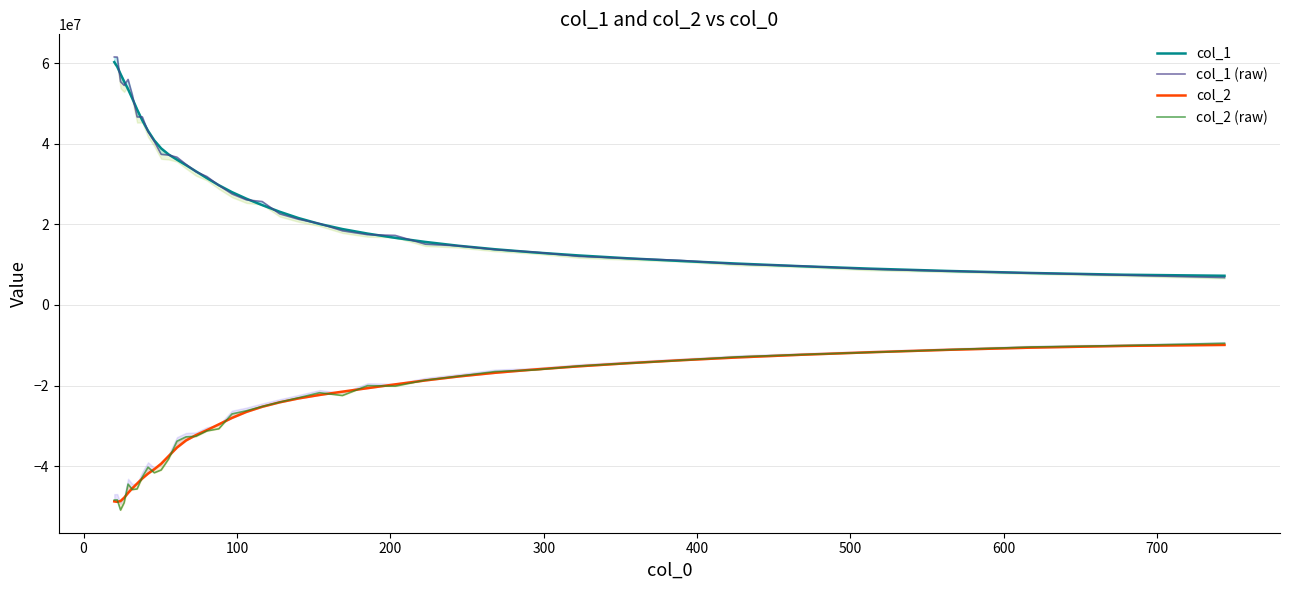

Which series has the largest total across all categories?

col_1